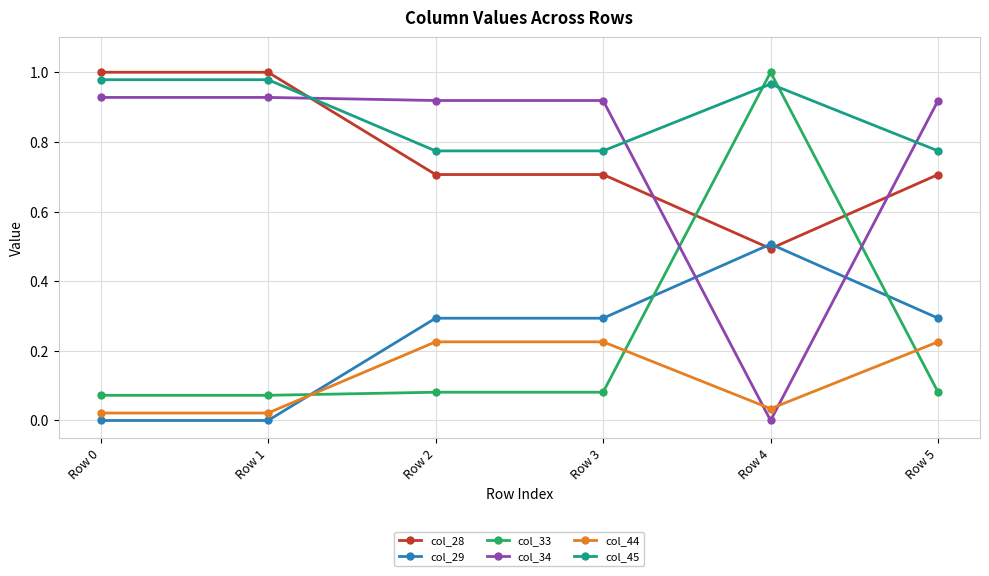

At which label is col_28 closest to 0?

Row 4